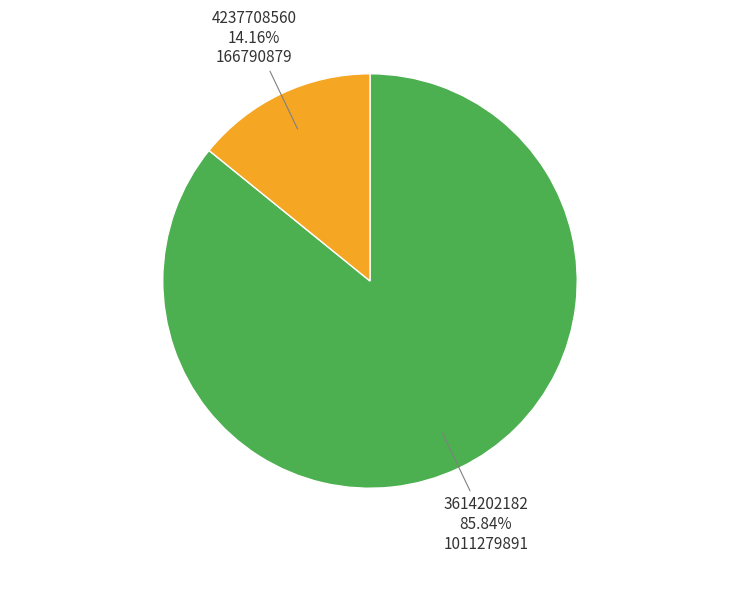

Does any single category account for the majority?

Yes